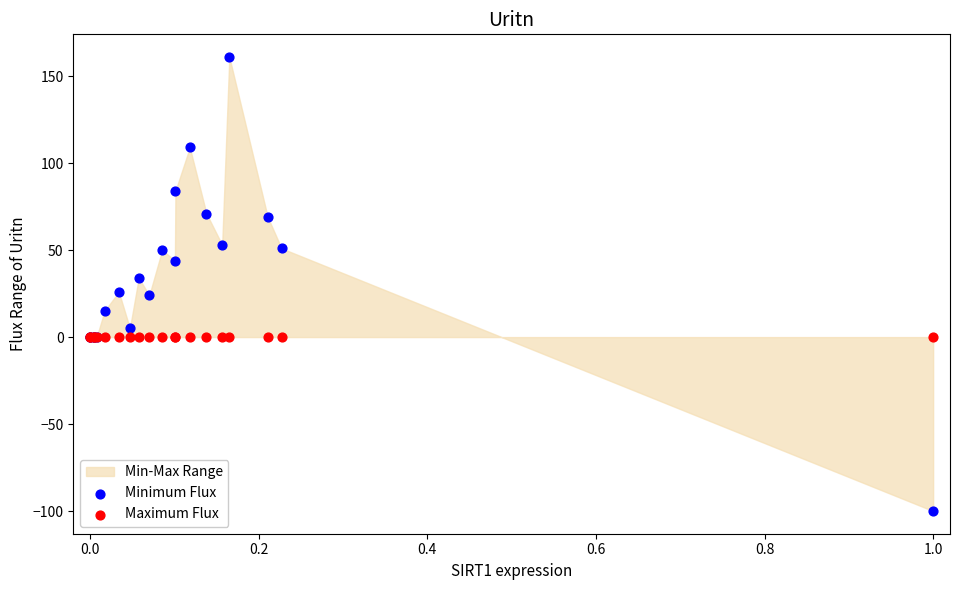

Which series contains the lowest Y value?

Minimum Flux